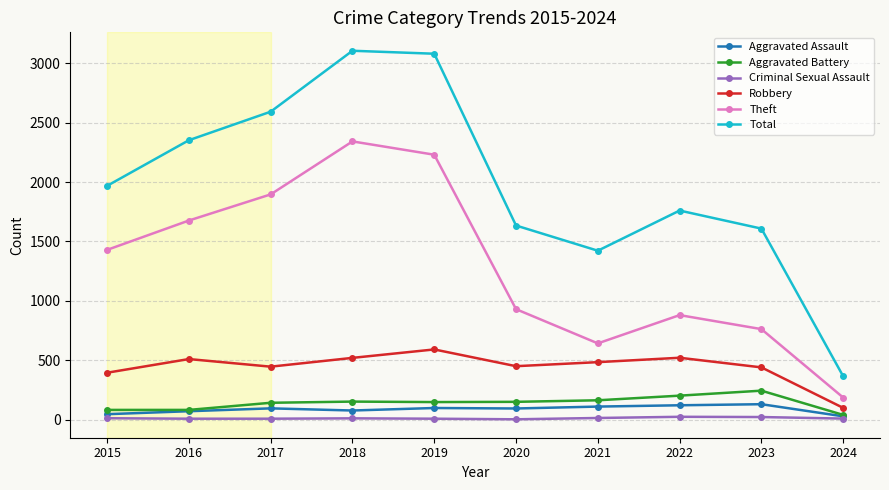

What is the highest value of the Total series?

3105